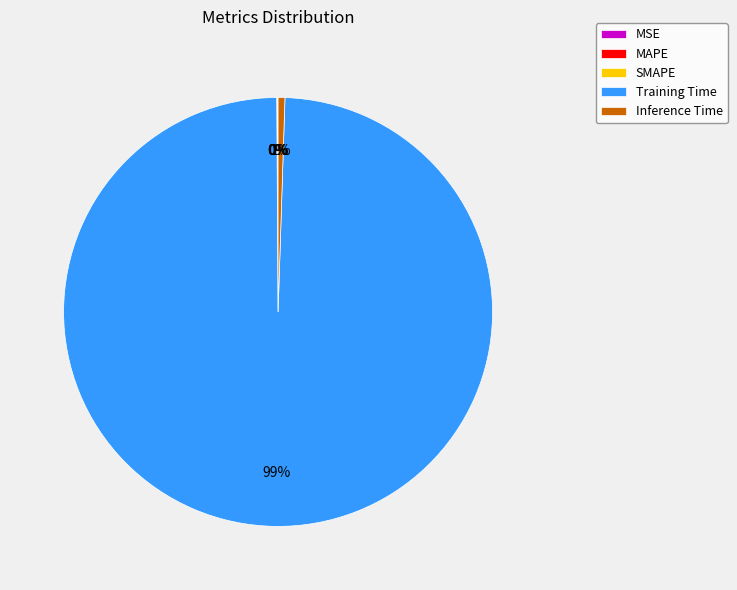

Which category has the biggest portion of the pie?

Training Time